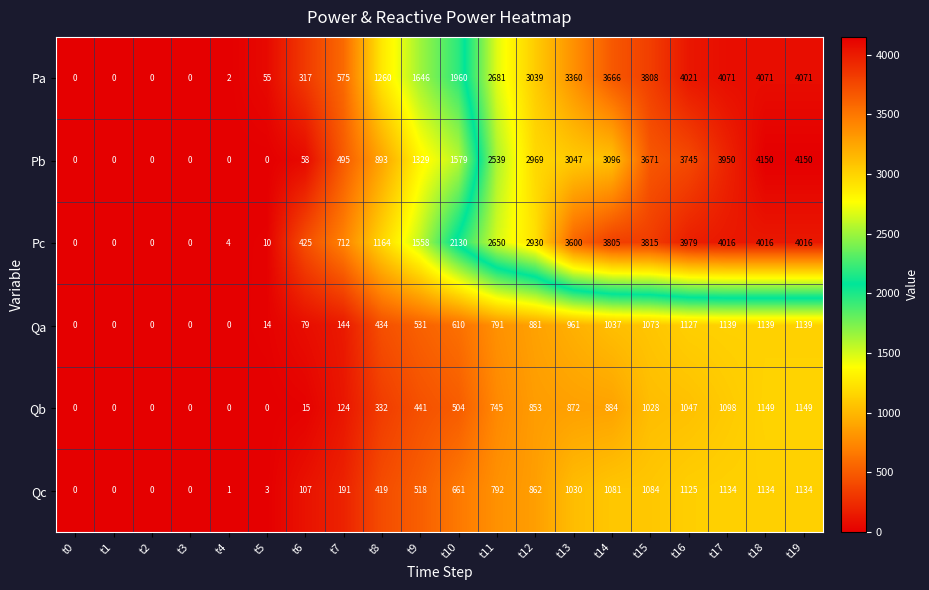

Between t3 and t16, which series saw the biggest shift?

Pa